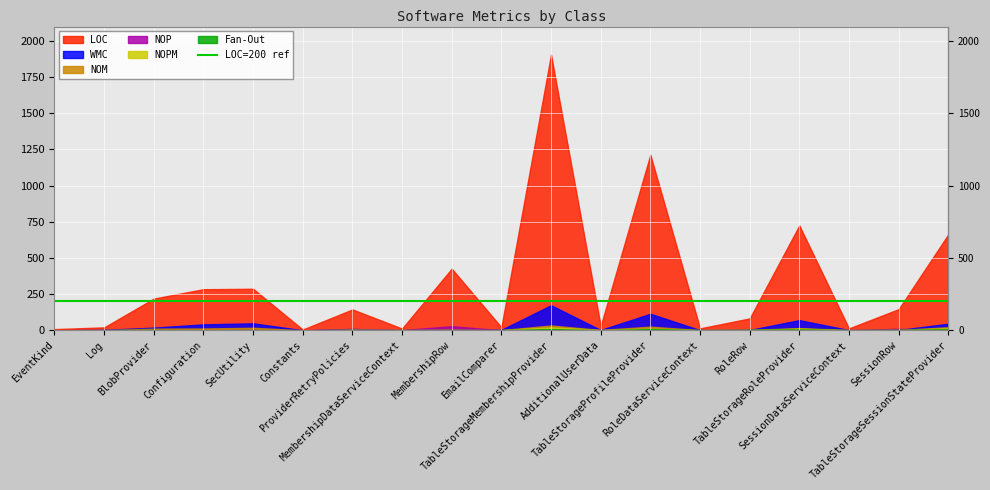

Which series has the widest spread of values?

LOC